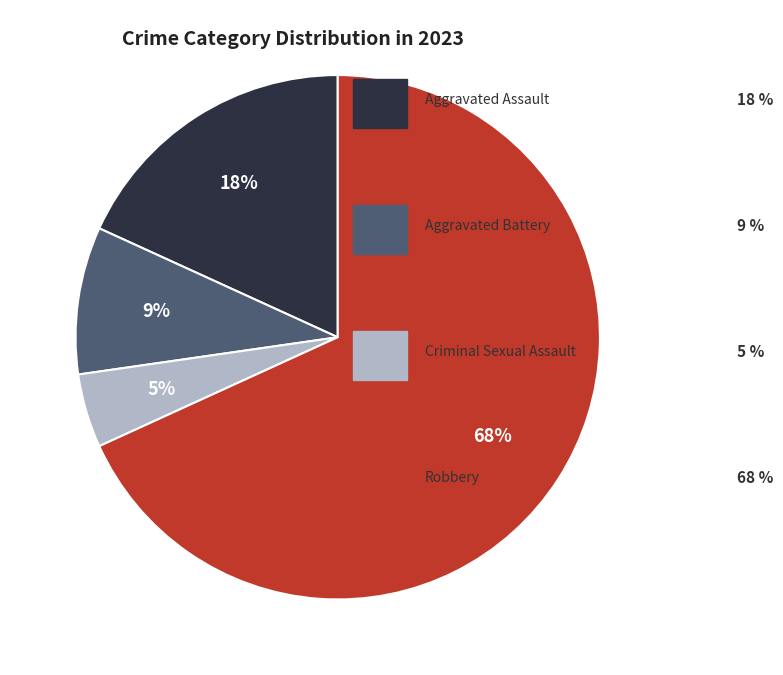

To the nearest percent, what is the average slice percentage?

25%